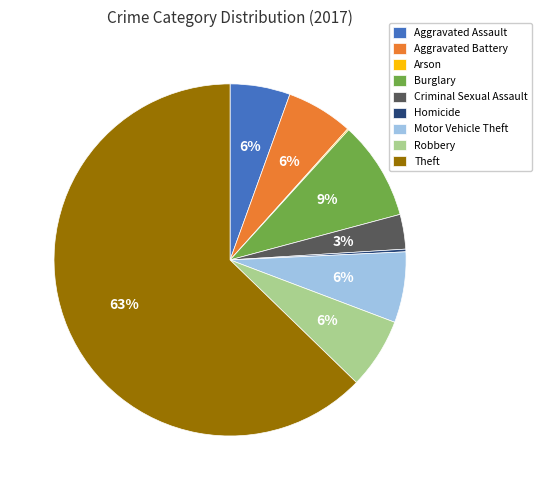

To the nearest percent, what is the average slice percentage?

11%